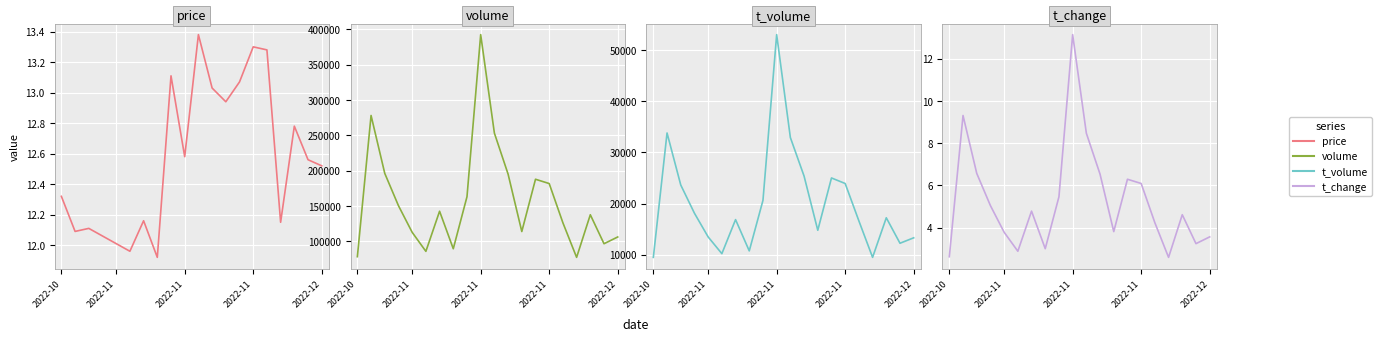

What is the value of the t_change point at the 10th from the left?

13.1